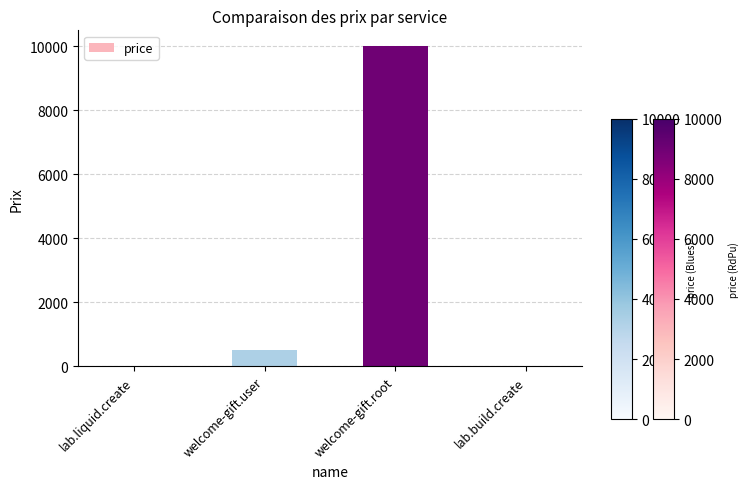

Reading left to right, extract all data points from this chart.

10	500	10000	10